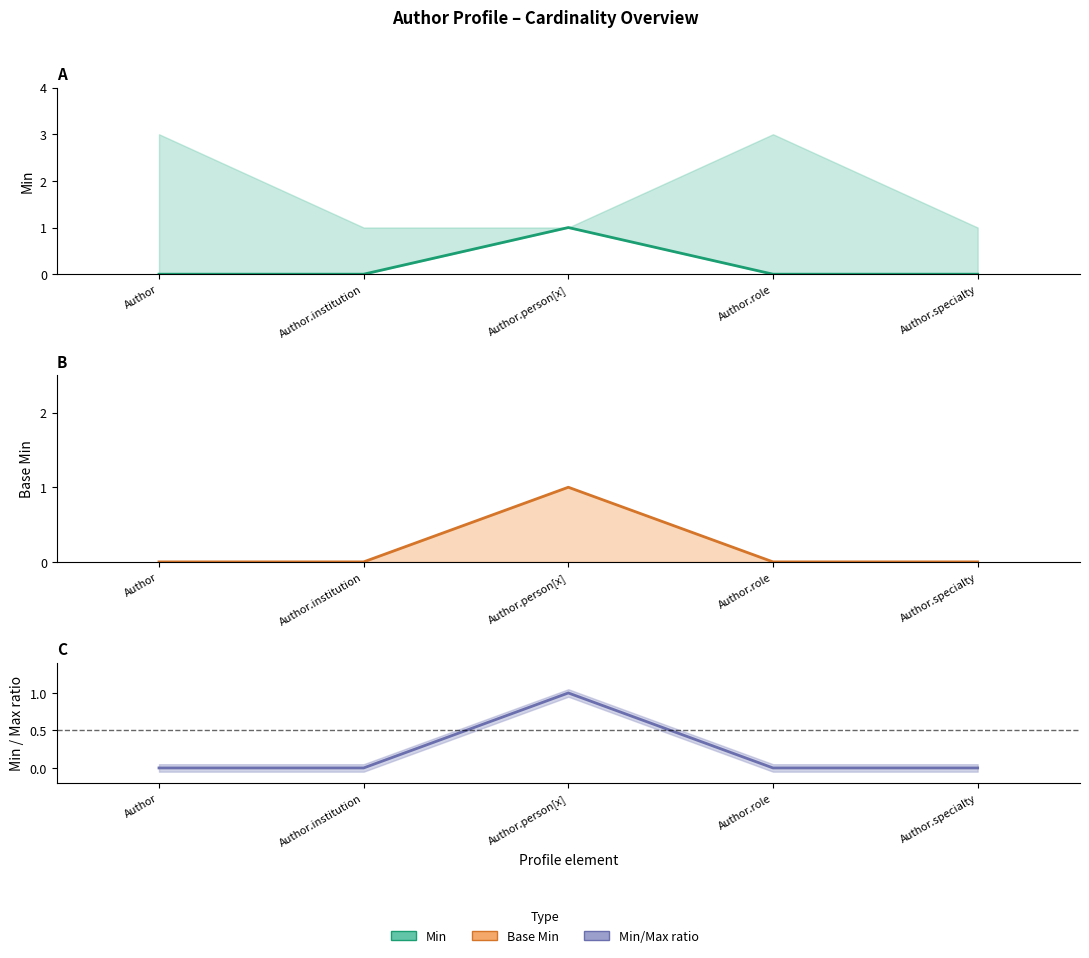

True or false: Estimate based on partial data and Estimate intersect in this chart.

False